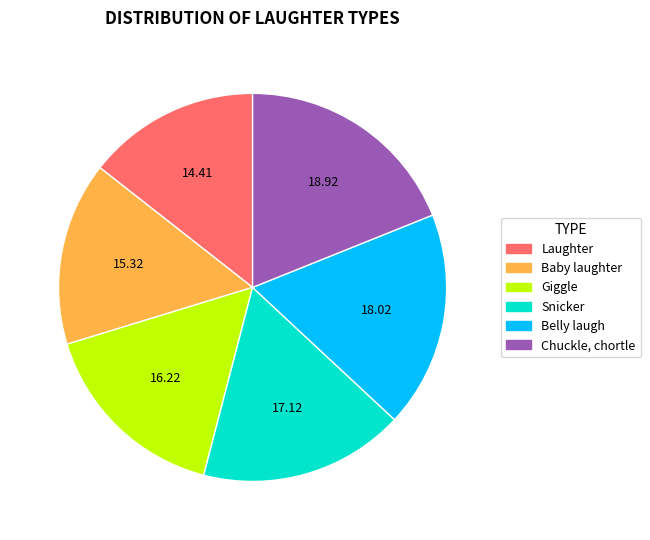

Combined, do Belly laugh and Chuckle, chortle account for over 50%?

No